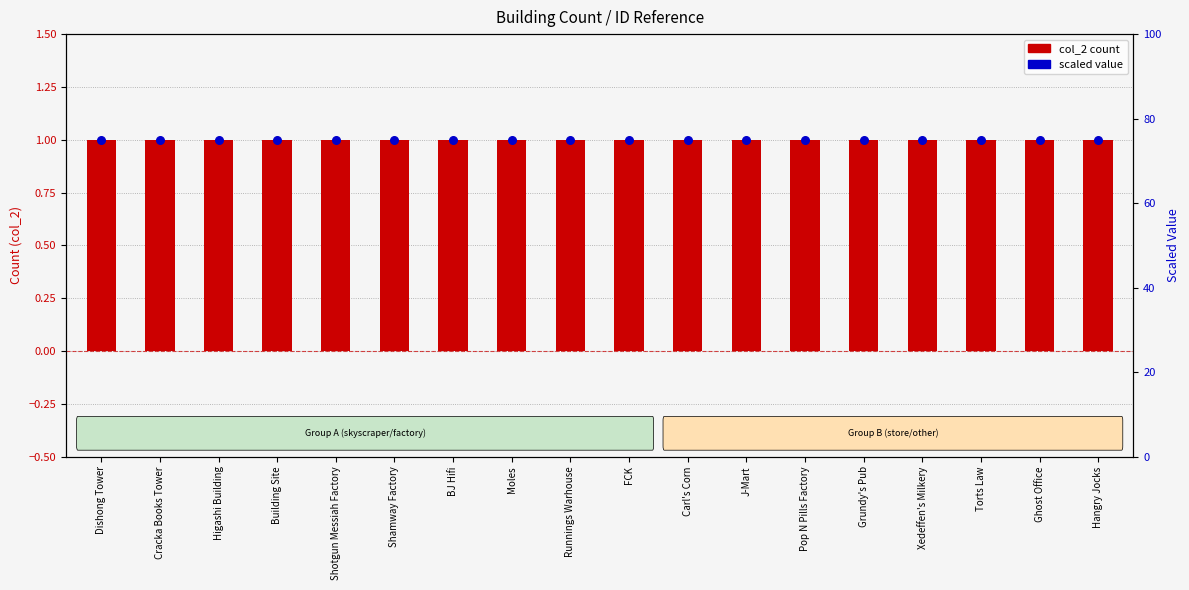

Which series has the largest total across all categories?

scaled value